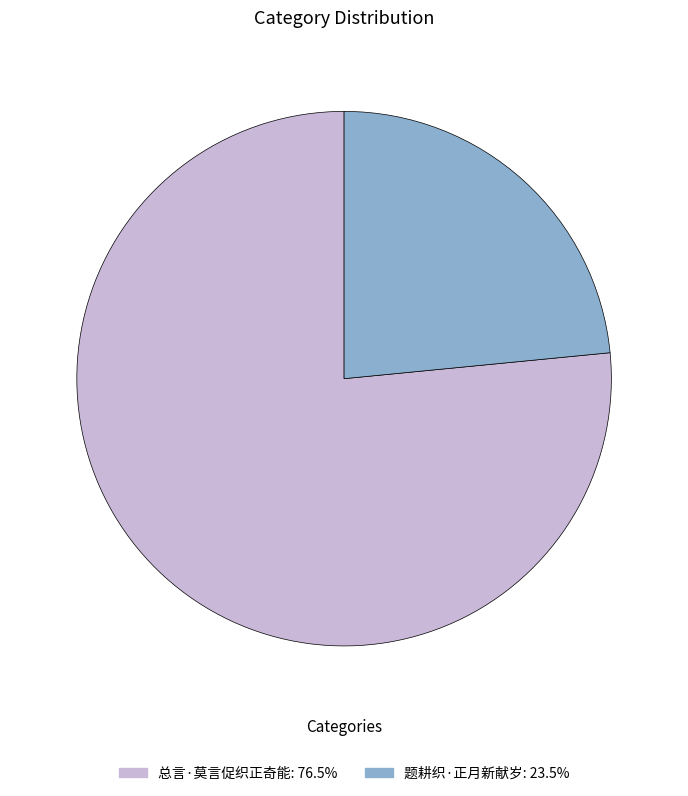

The 总言·莫言促织正奇能 slice represents 70% of the pie. True or false?

False